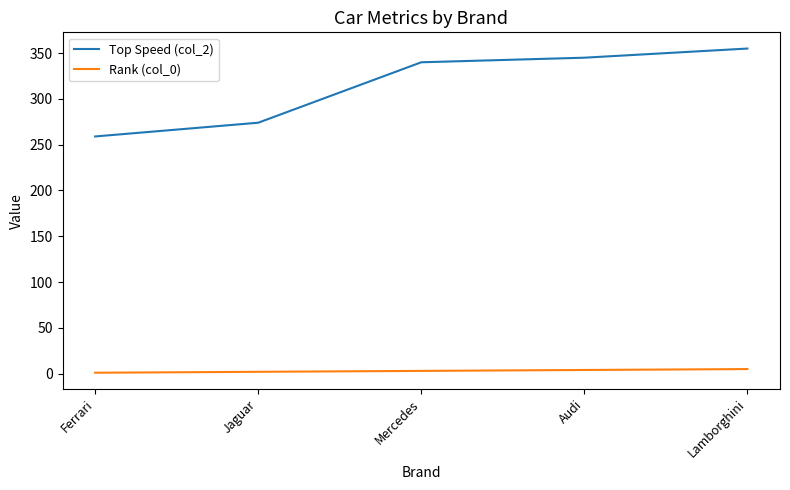

The Top Speed (col_2) series shows 355 at Lamborghini. True or false?

True